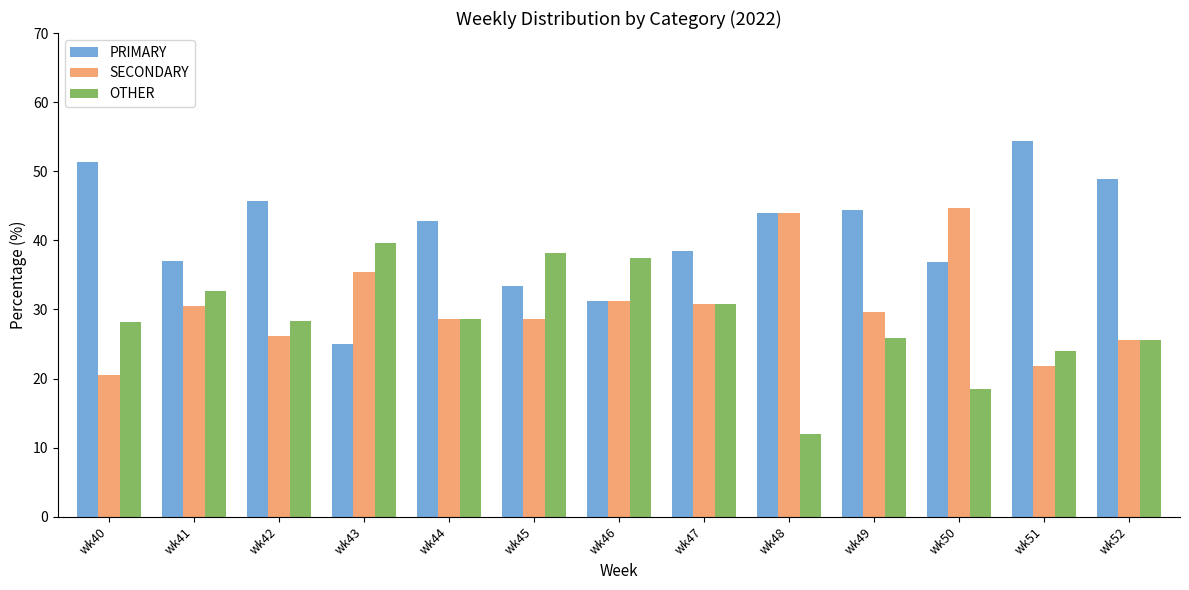

List the series in order of their peak value, highest first.

PRIMARY, SECONDARY, OTHER